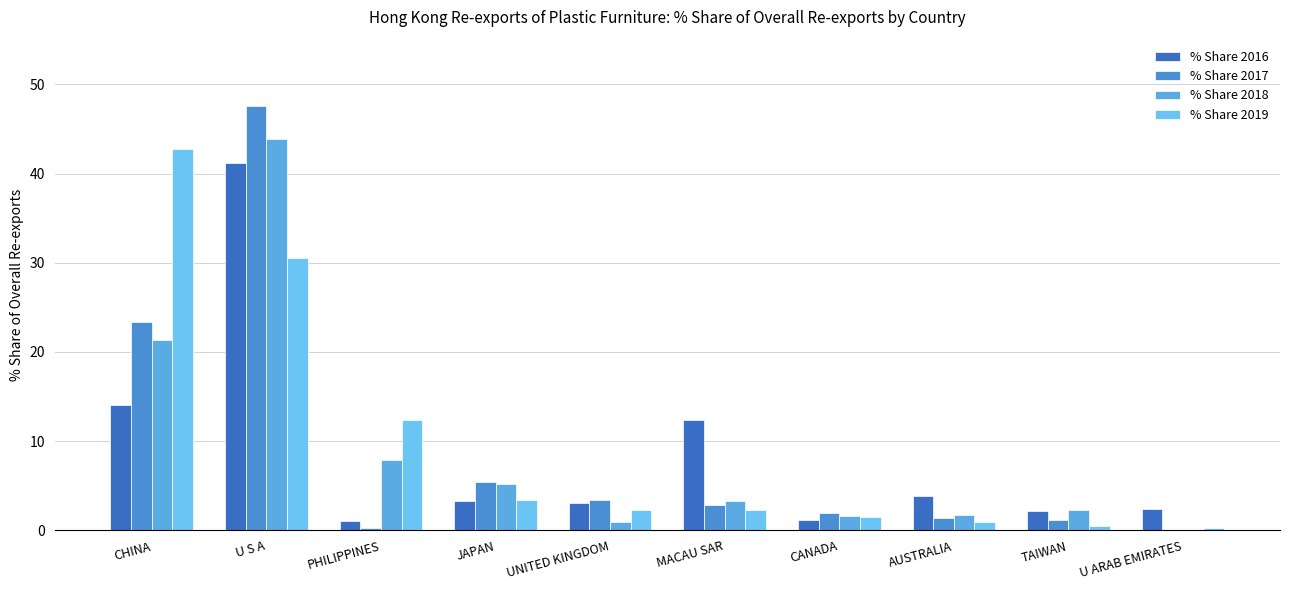

Is it true that % Share 2017 equals 23.4 at CHINA?

True